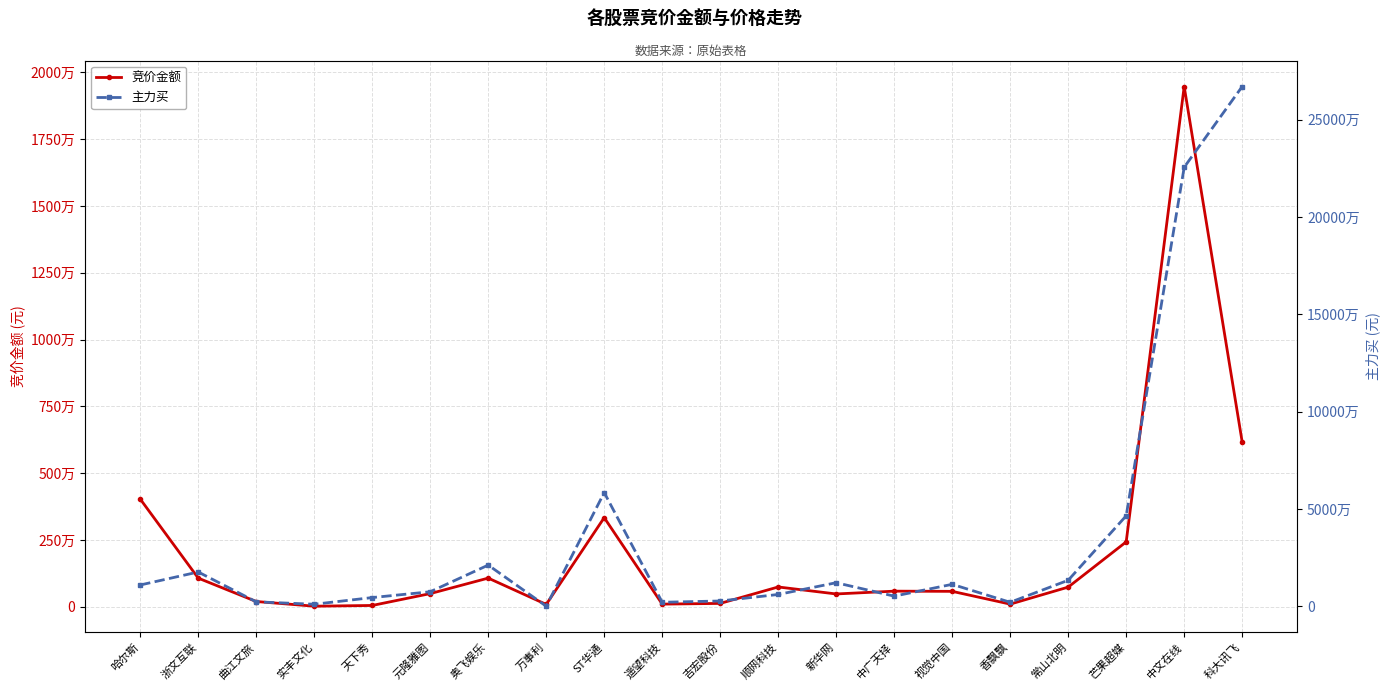

At how many categories does at least one series exceed 90505604?

2